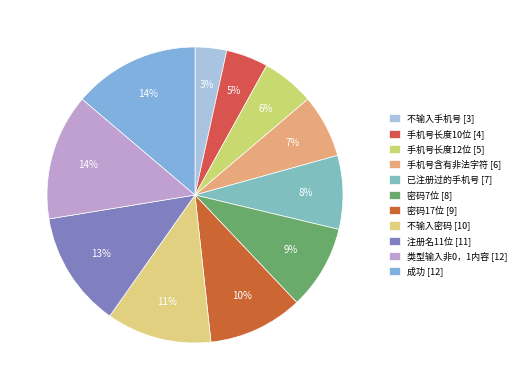

What is the ratio of the value at 手机号长度12位 to the value at 成功?

0.4